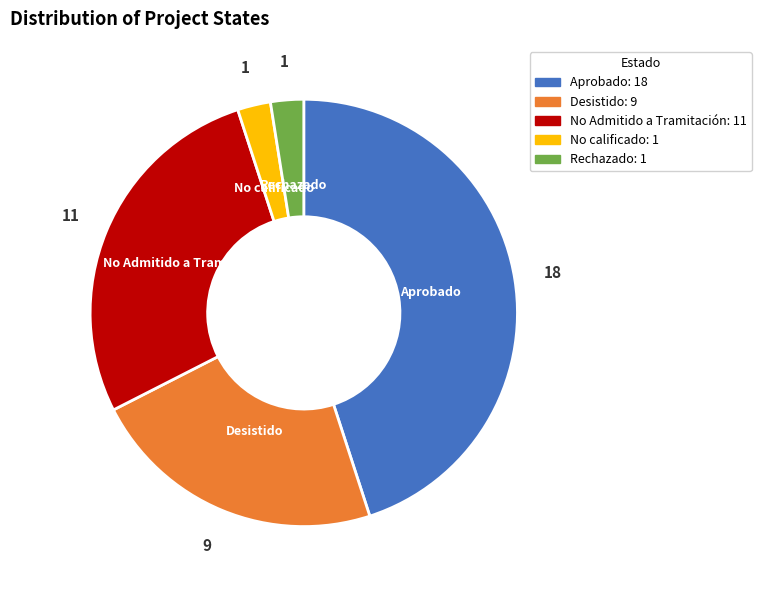

Between No Admitido a Tramitación and Desistido, which is larger?

No Admitido a Tramitación